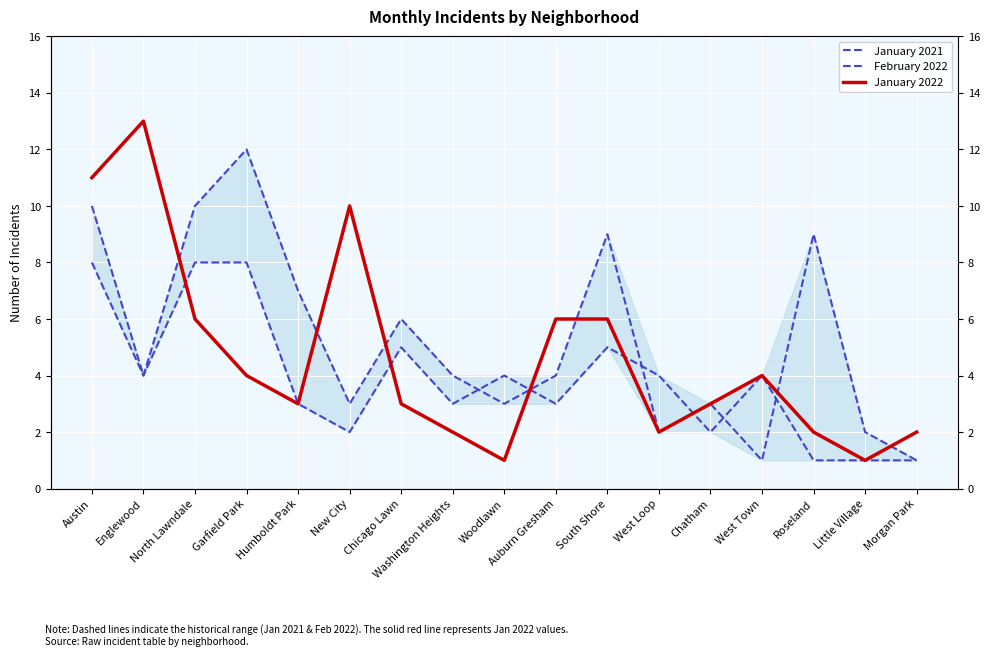

What is the sum of all January 2022 values?

79